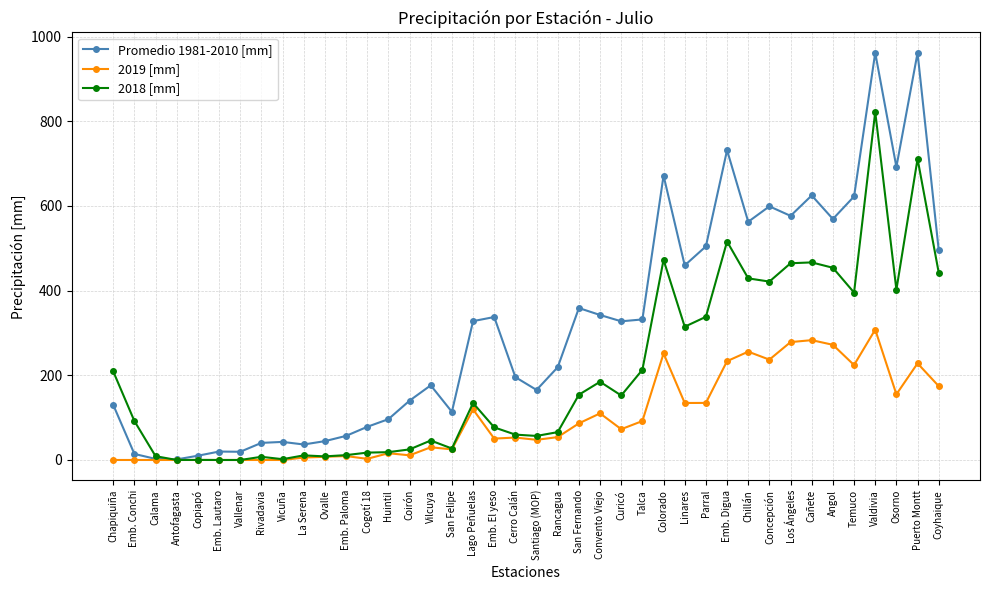

True or false: 2019 [mm] has more than 2 interior local peaks.

True